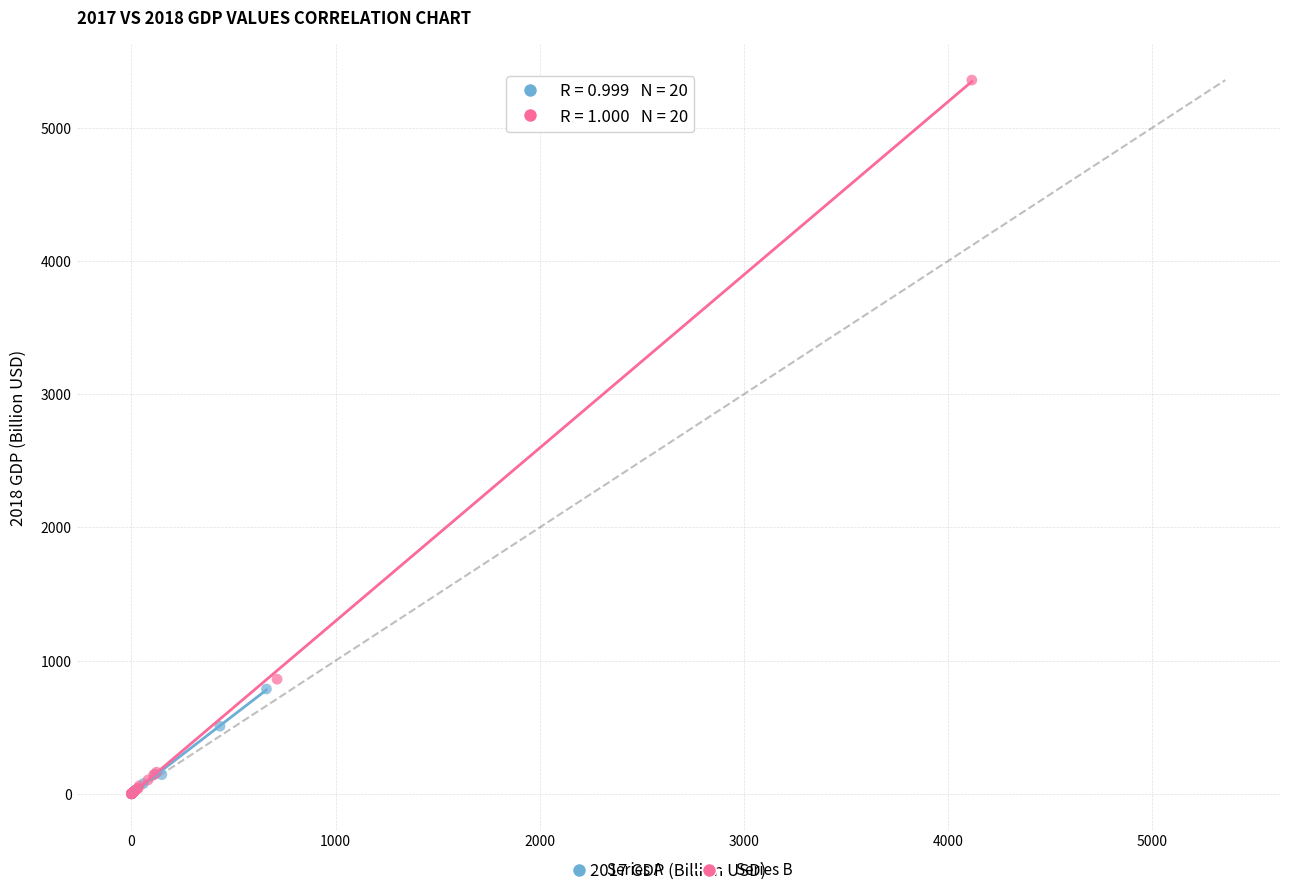

Which series contains the highest Y value?

Series B